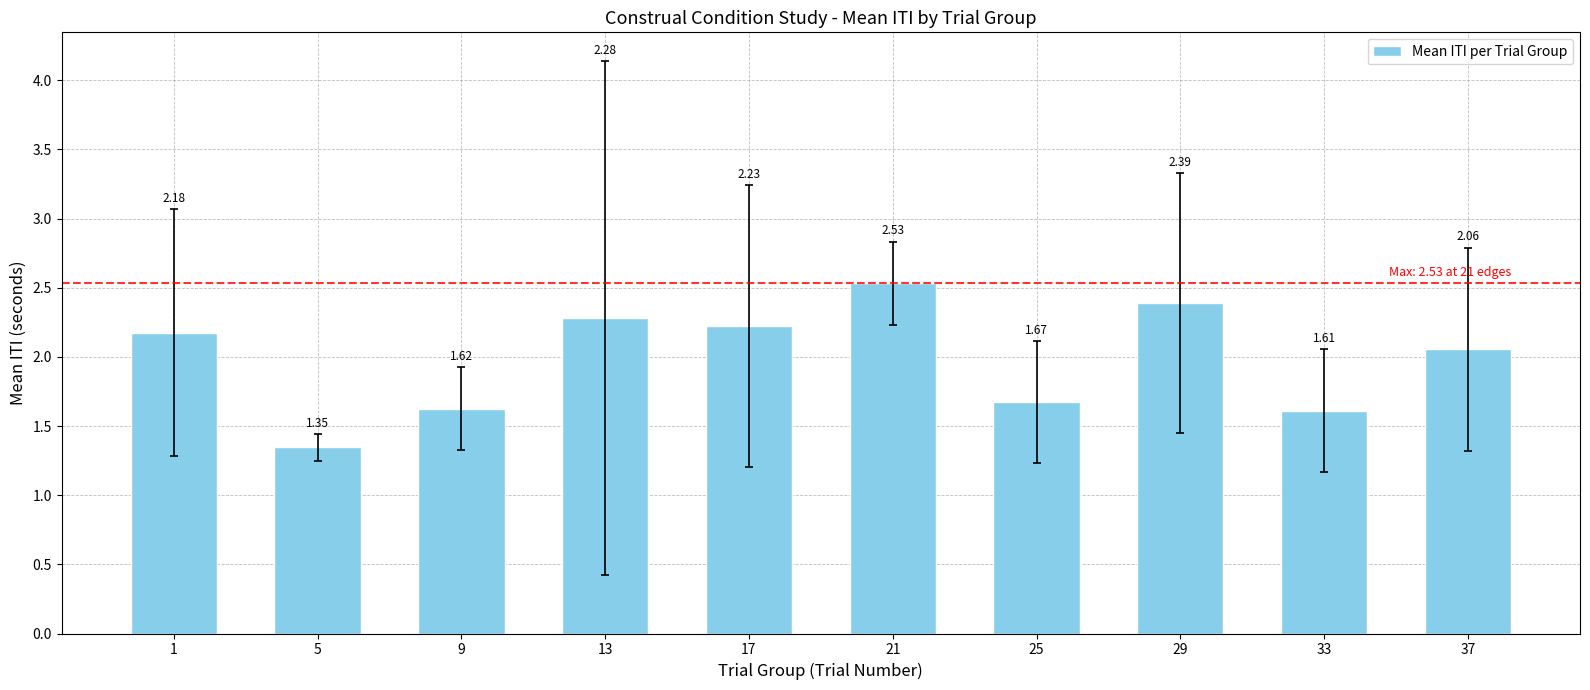

The chart shows a value of 1.4 at 37. True or false?

False